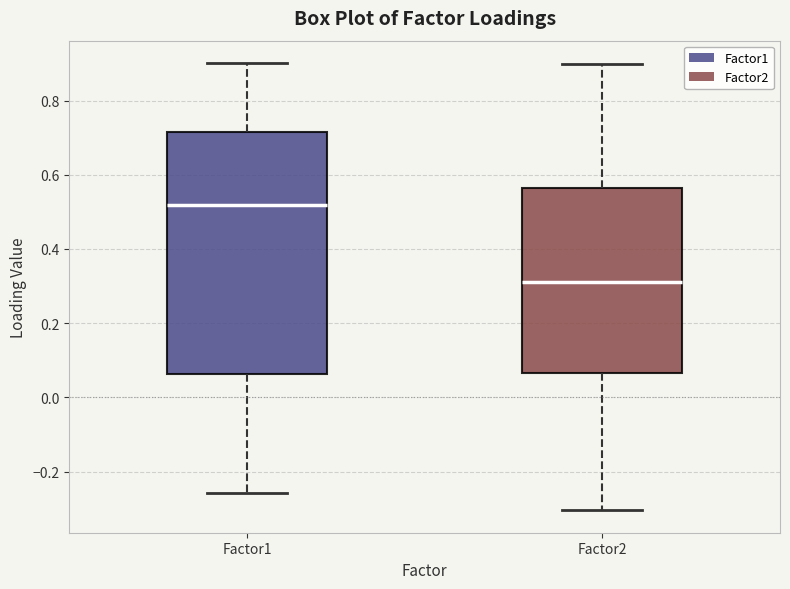

Reading left to right, read every box against the y-axis: the position of its median line, the range the box covers, and the ends of its whiskers. The values are not printed on the chart, so give them approximately, as read against the axis.

Factor1: median 0.52, box 0.06 to 0.72, whiskers -0.26 to 0.90
Factor2: median 0.32, box 0.06 to 0.56, whiskers -0.30 to 0.90